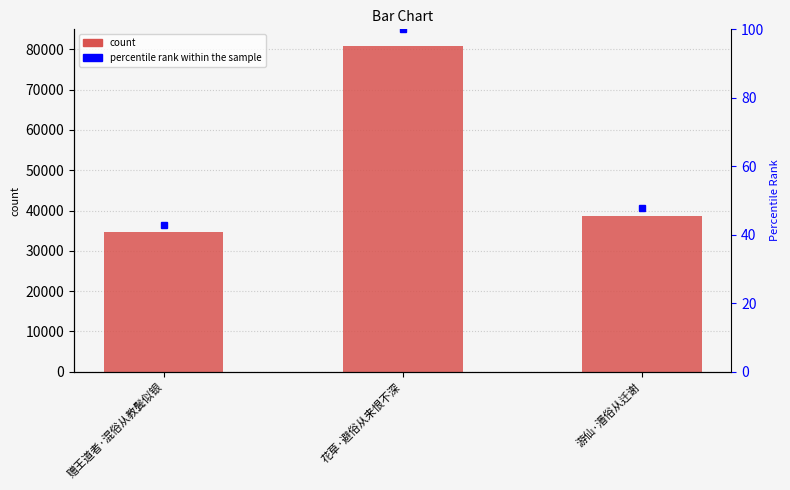

What is the approximate value at 赠王道者·混俗从教鬓似银, to the nearest 50?

34700